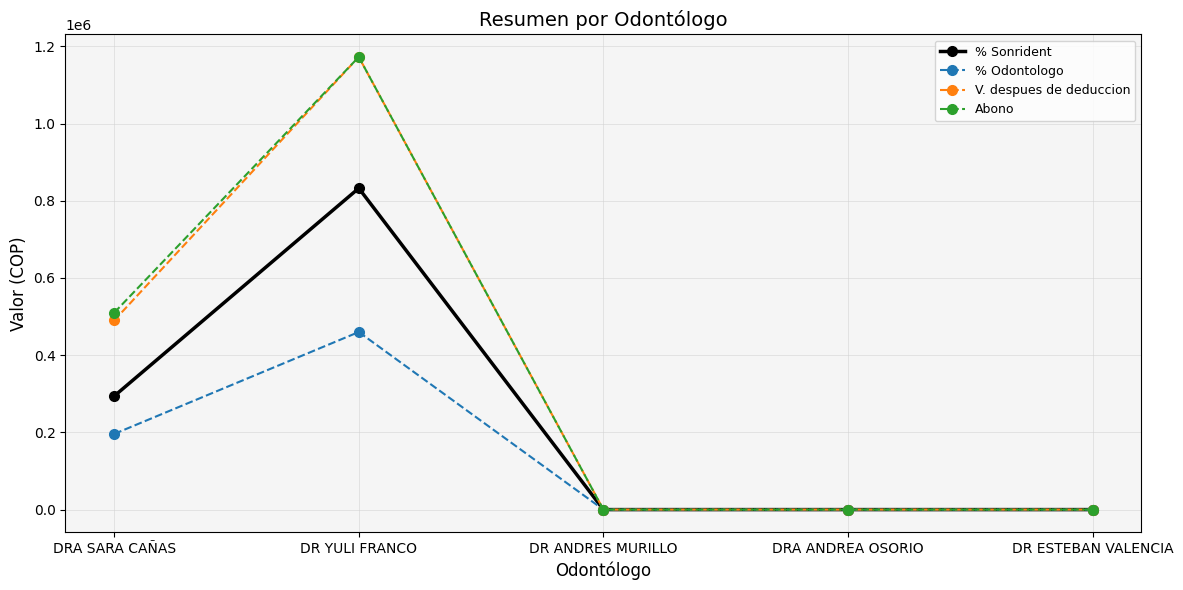

What is the difference between the highest and lowest values at DR YULI FRANCO?

712500